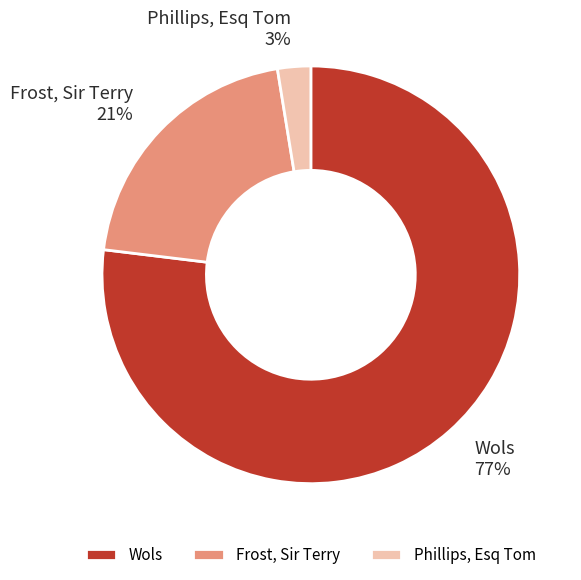

Do Wols and Phillips, Esq Tom together represent more than half of the pie?

Yes